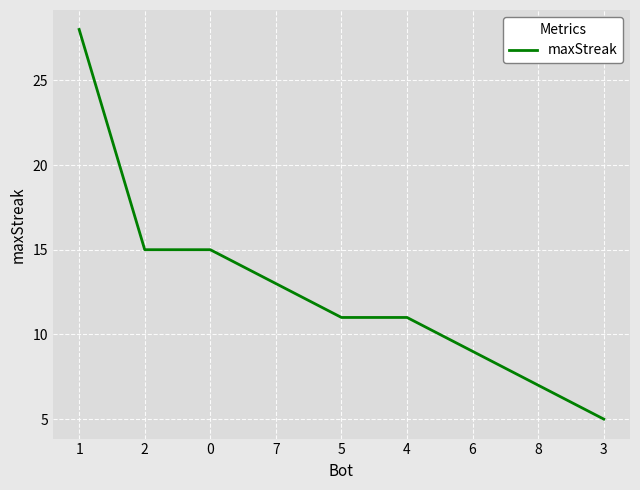

How many lines are shown in the chart?

1